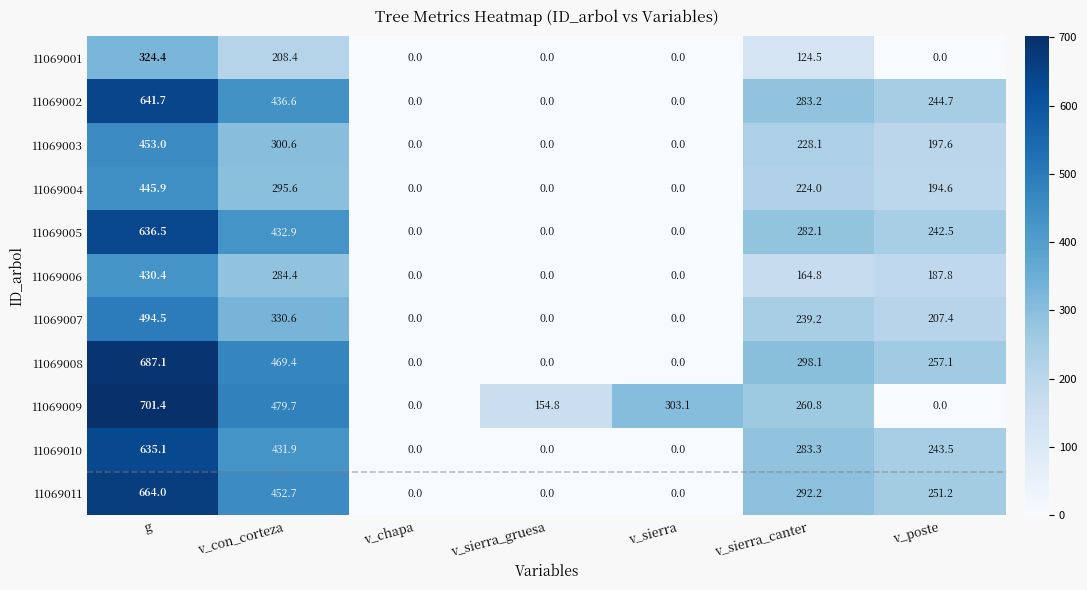

True or false: 11069001 has a value of 373.6 at v_con_corteza.

False